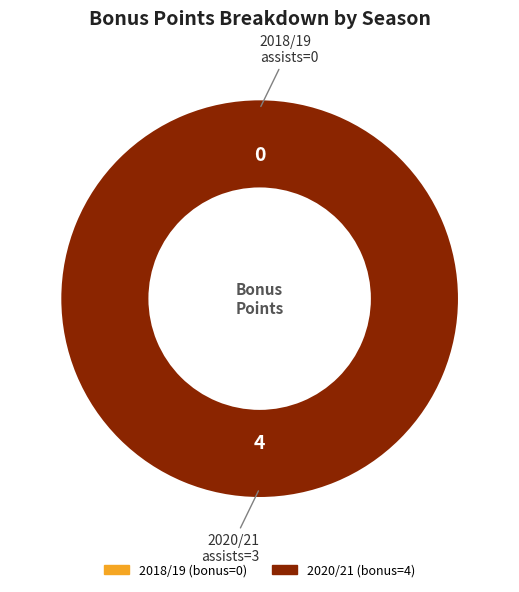

The 2018/19 (assists=0) slice represents 15% of the pie. True or false?

False